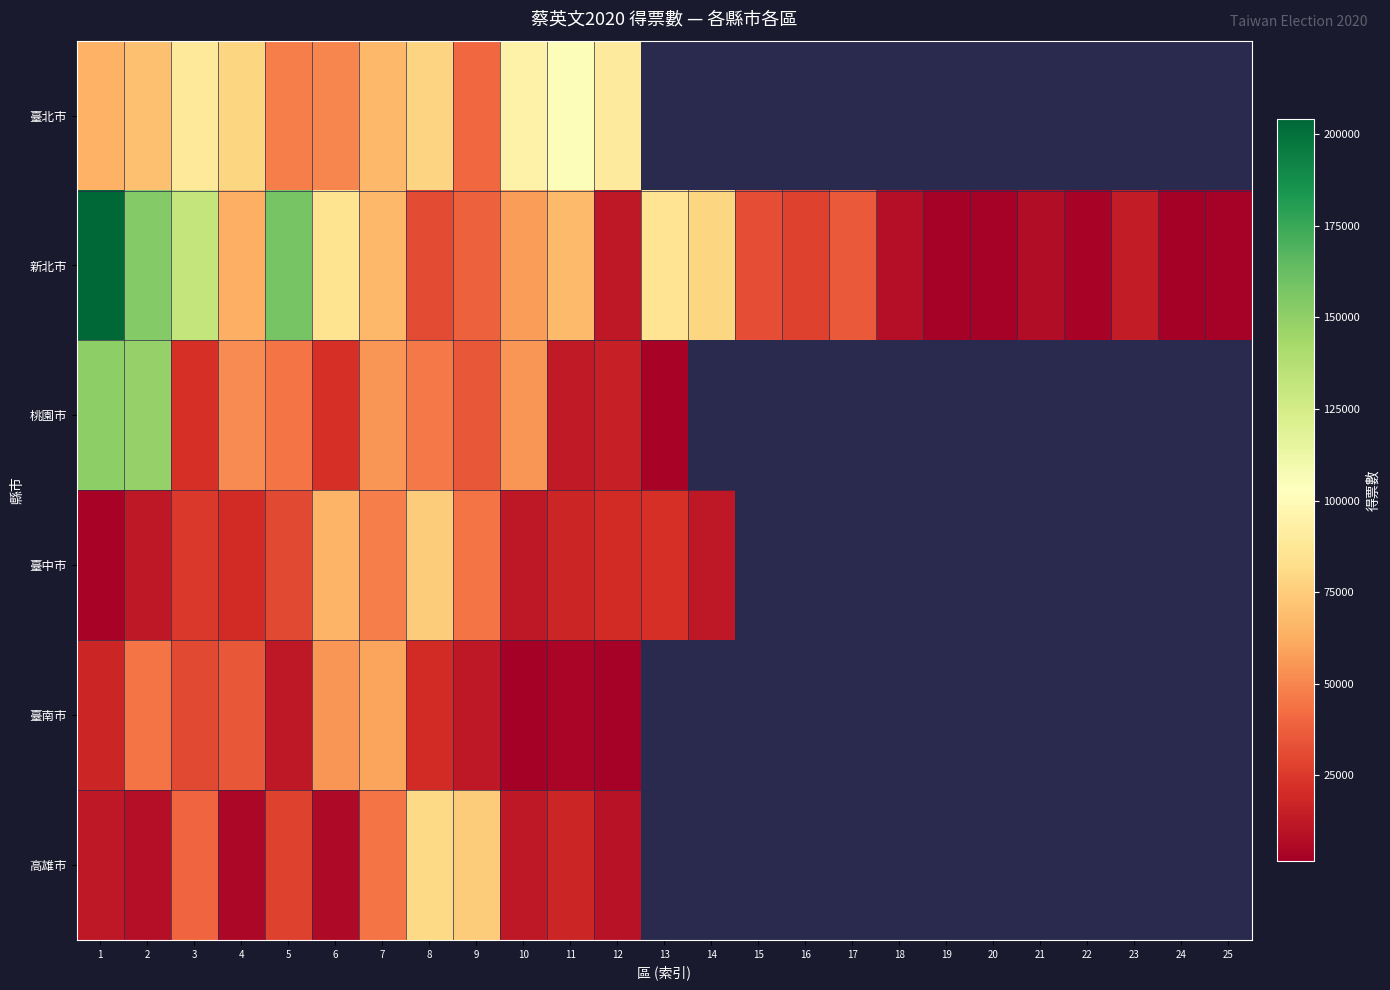

What is the minimum value for 高雄市?

5000.0